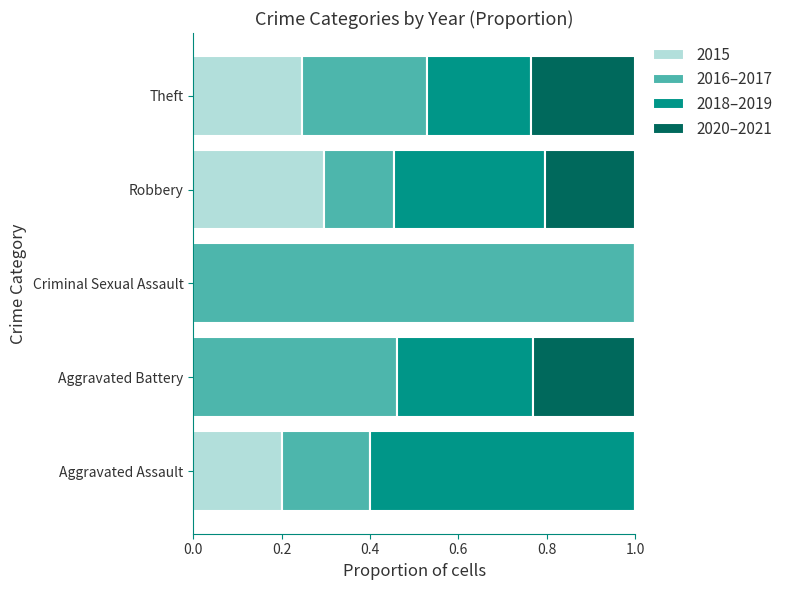

What is the total value across all series at Aggravated Battery?

1.0